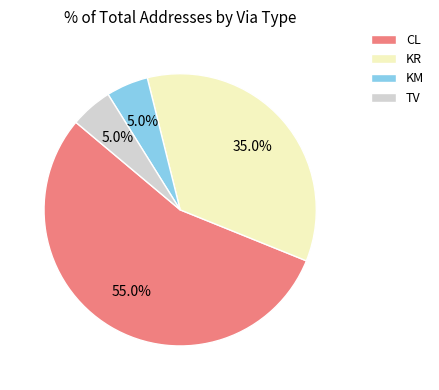

Which has a higher value, CL or KM?

CL